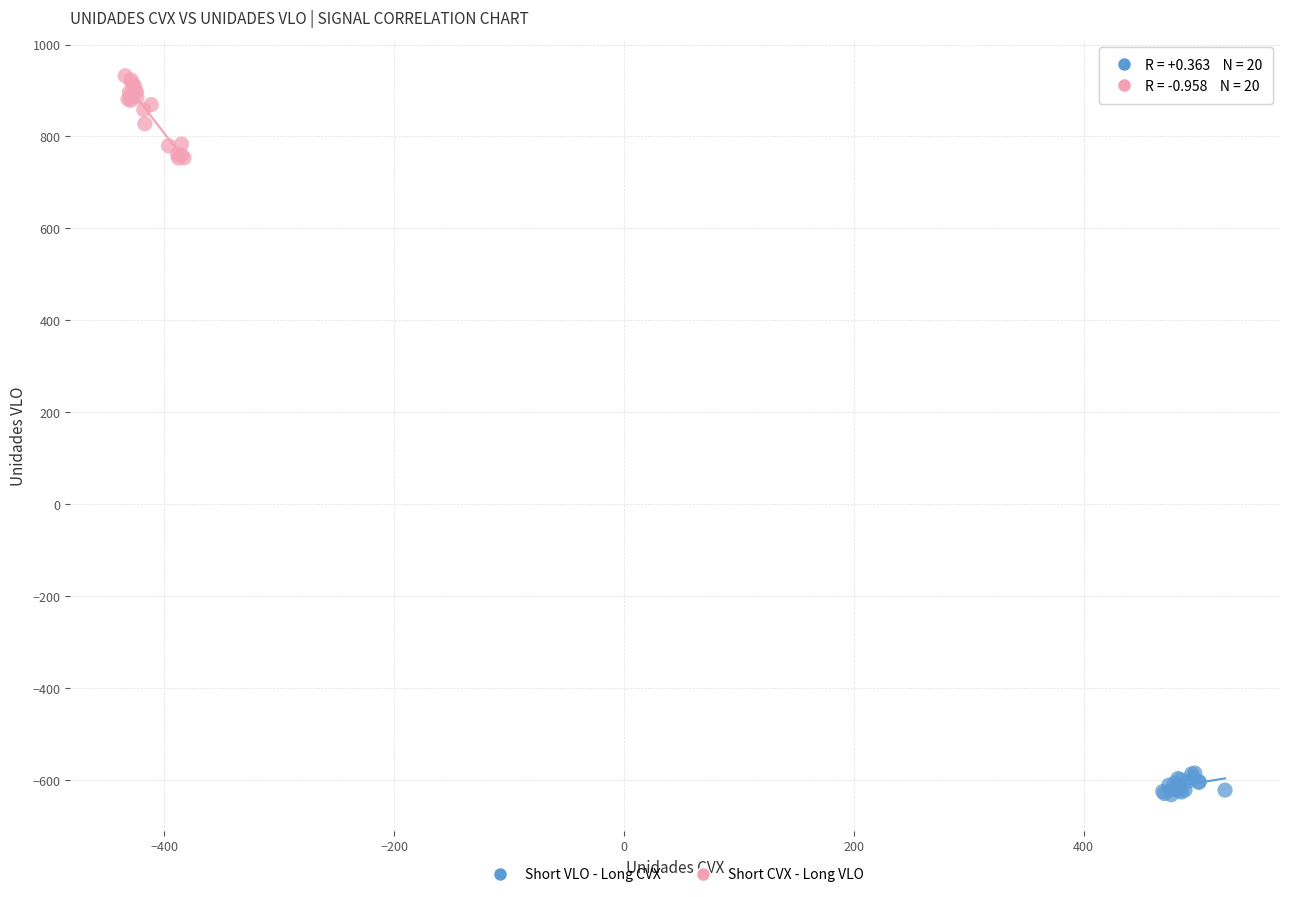

Which series contains the lowest Y value?

Short VLO - Long CVX